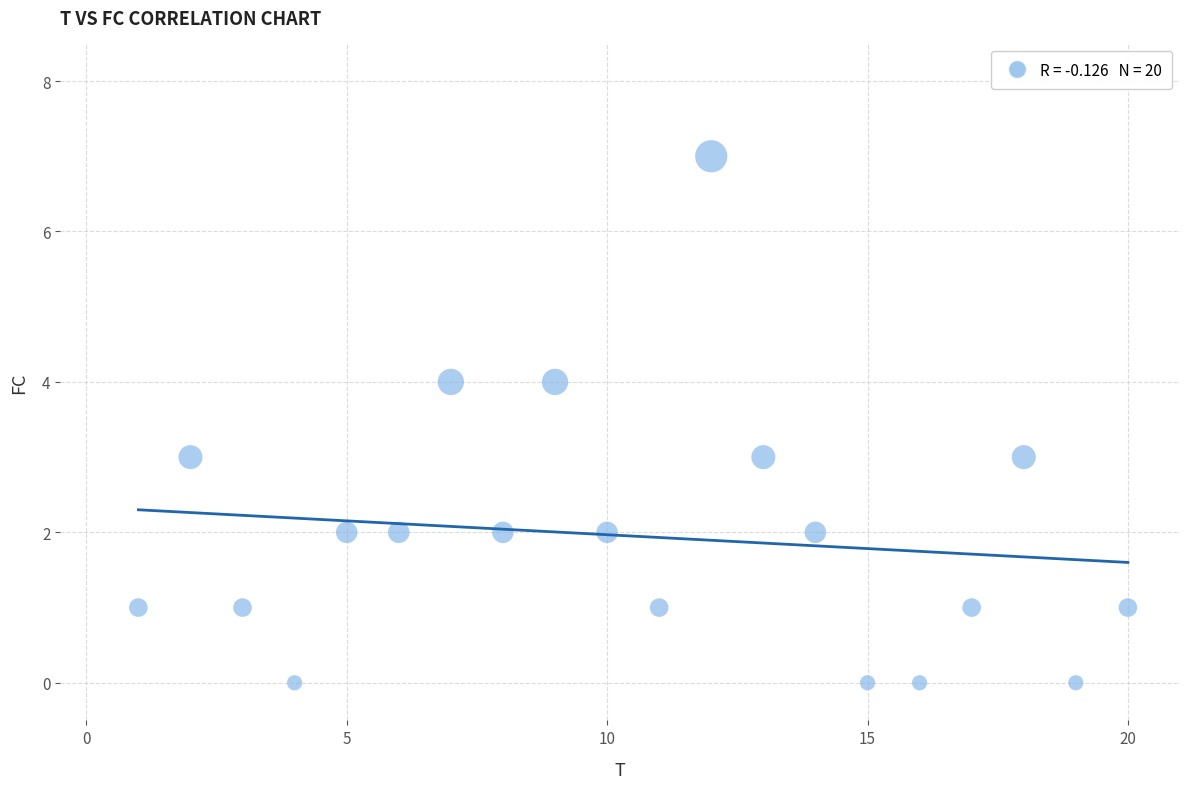

What is the range of Y values (max minus min)?

7